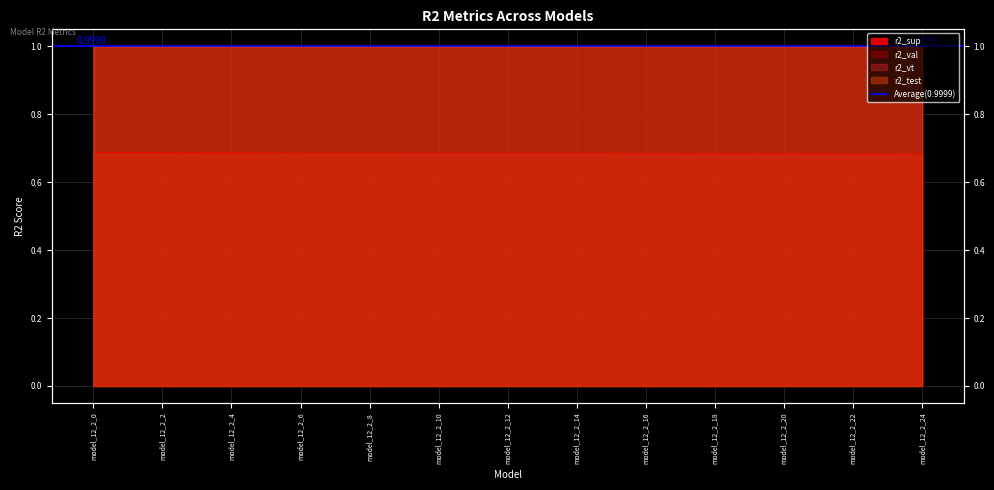

Reading left to right, what are all the values shown in this chart?

r2_sup: model_12_2_0=0.7	model_12_2_1=0.7	model_12_2_2=0.7	model_12_2_3=0.7	model_12_2_4=0.7	model_12_2_5=0.7	model_12_2_6=0.7	model_12_2_7=0.7	model_12_2_8=0.7	model_12_2_9=0.7	model_12_2_10=0.7	model_12_2_11=0.7	model_12_2_12=0.7	model_12_2_13=0.7	model_12_2_14=0.7	model_12_2_15=0.7	model_12_2_16=0.7	model_12_2_17=0.7	model_12_2_18=0.7	model_12_2_19=0.7	model_12_2_20=0.7	model_12_2_21=0.7	model_12_2_22=0.7	model_12_2_23=0.7	model_12_2_24=0.7
r2_test: model_12_2_0=1.0	model_12_2_1=1.0	model_12_2_2=1.0	model_12_2_3=1.0	model_12_2_4=1.0	model_12_2_5=1.0	model_12_2_6=1.0	model_12_2_7=1.0	model_12_2_8=1.0	model_12_2_9=1.0	model_12_2_10=1.0	model_12_2_11=1.0	model_12_2_12=1.0	model_12_2_13=1.0	model_12_2_14=1.0	model_12_2_15=1.0	model_12_2_16=1.0	model_12_2_17=1.0	model_12_2_18=1.0	model_12_2_19=1.0	model_12_2_20=1.0	model_12_2_21=1.0	model_12_2_22=1.0	model_12_2_23=1.0	model_12_2_24=1.0
r2_val: model_12_2_0=1.0	model_12_2_1=1.0	model_12_2_2=1.0	model_12_2_3=1.0	model_12_2_4=1.0	model_12_2_5=1.0	model_12_2_6=1.0	model_12_2_7=1.0	model_12_2_8=1.0	model_12_2_9=1.0	model_12_2_10=1.0	model_12_2_11=1.0	model_12_2_12=1.0	model_12_2_13=1.0	model_12_2_14=1.0	model_12_2_15=1.0	model_12_2_16=1.0	model_12_2_17=1.0	model_12_2_18=1.0	model_12_2_19=1.0	model_12_2_20=1.0	model_12_2_21=1.0	model_12_2_22=1.0	model_12_2_23=1.0	model_12_2_24=1.0
r2_vt: model_12_2_0=1.0	model_12_2_1=1.0	model_12_2_2=1.0	model_12_2_3=1.0	model_12_2_4=1.0	model_12_2_5=1.0	model_12_2_6=1.0	model_12_2_7=1.0	model_12_2_8=1.0	model_12_2_9=1.0	model_12_2_10=1.0	model_12_2_11=1.0	model_12_2_12=1.0	model_12_2_13=1.0	model_12_2_14=1.0	model_12_2_15=1.0	model_12_2_16=1.0	model_12_2_17=1.0	model_12_2_18=1.0	model_12_2_19=1.0	model_12_2_20=1.0	model_12_2_21=1.0	model_12_2_22=1.0	model_12_2_23=1.0	model_12_2_24=1.0